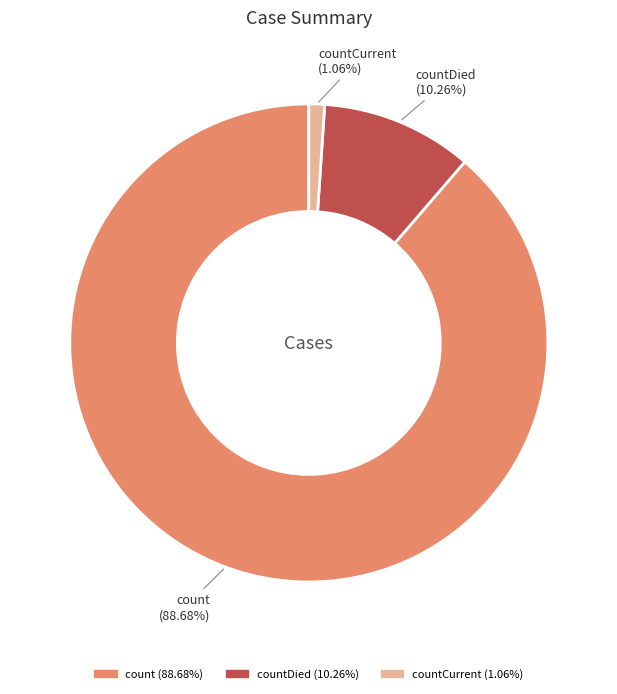

The countCurrent slice represents 11% of the pie. True or false?

False